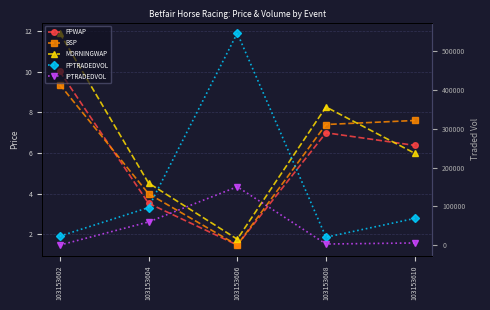

The value of PPTRADEDVOL at 103153610 is 41428.4. True or false?

False